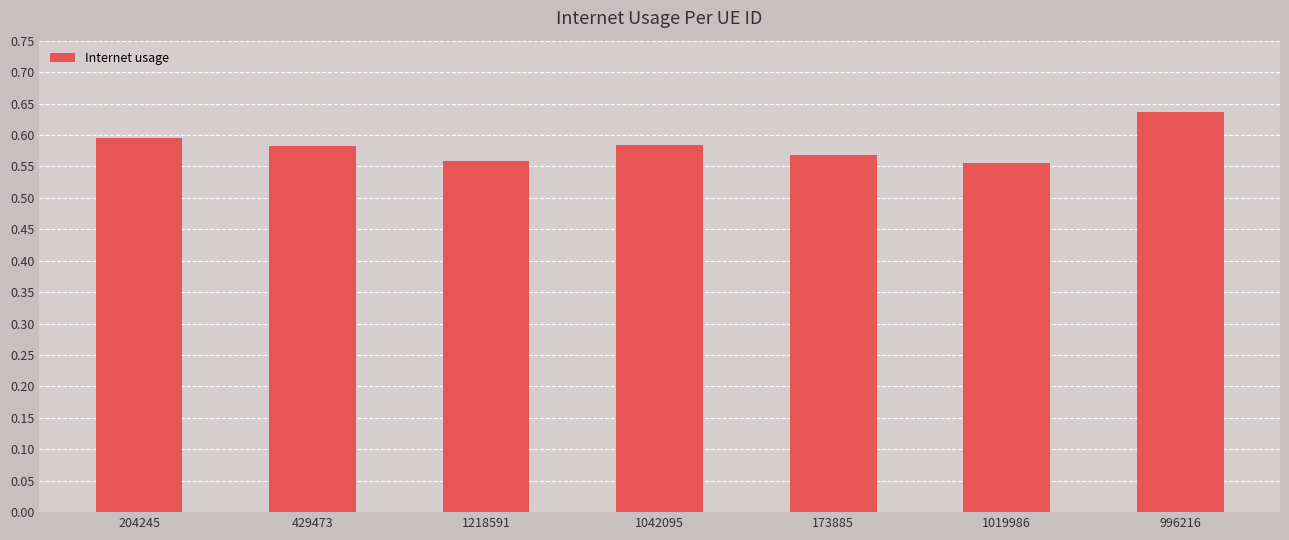

True or false: the data shows 0.6 at 1042095.

True